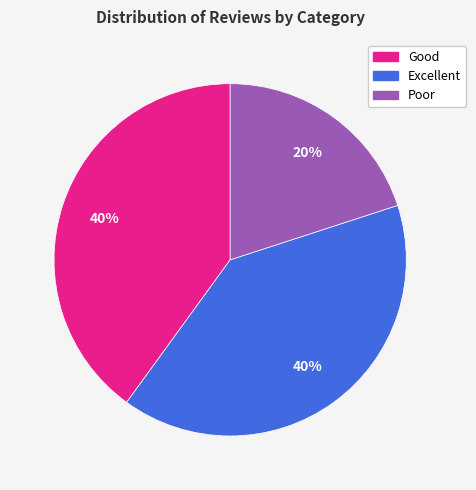

Count the number of slices in the pie.

3